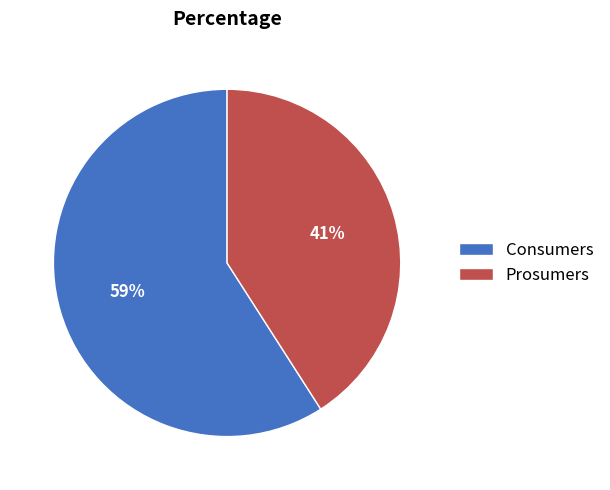

What is the majority slice?

Consumers